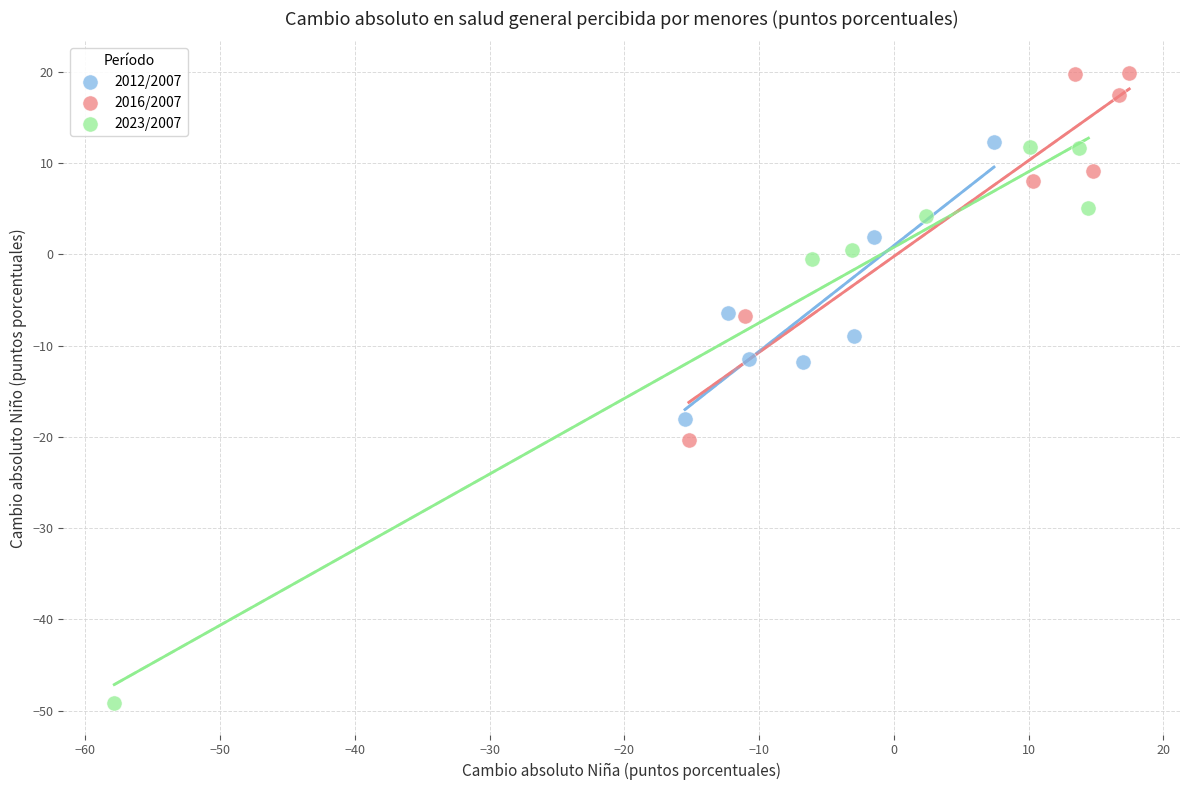

Which series contains the lowest Y value?

2023/2007